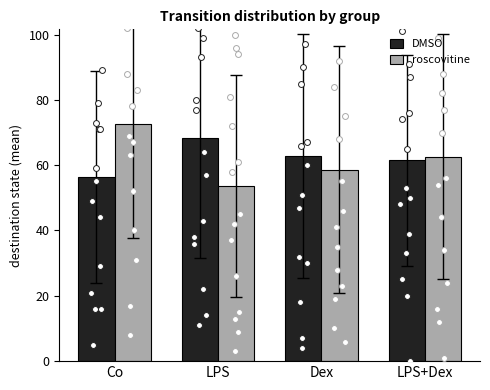

What are all the series names shown in the legend?

DMSO, roscovitine